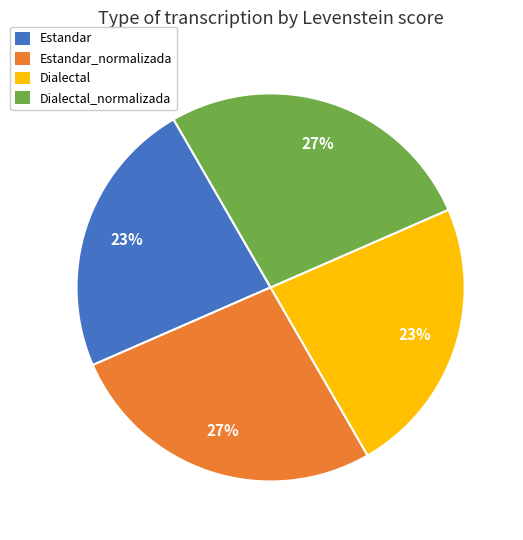

To the nearest percent, what is the difference between the Estandar and Estandar_normalizada slice percentages?

4%